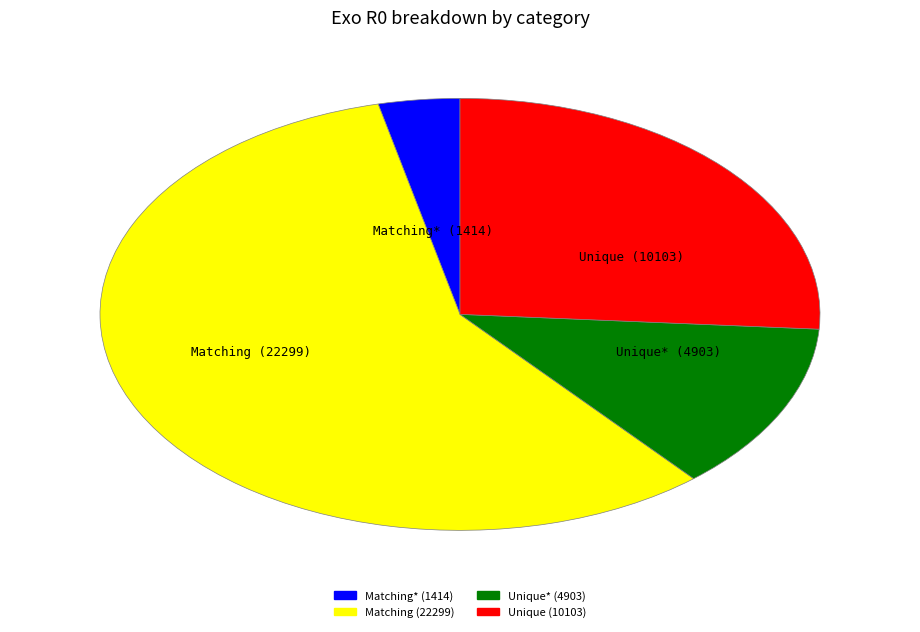

Is there a majority slice in this chart?

Yes